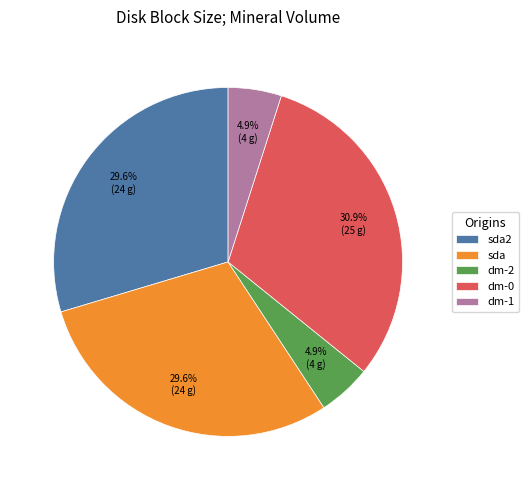

To the nearest percent, what is the difference between the largest and smallest slice percentages?

26%